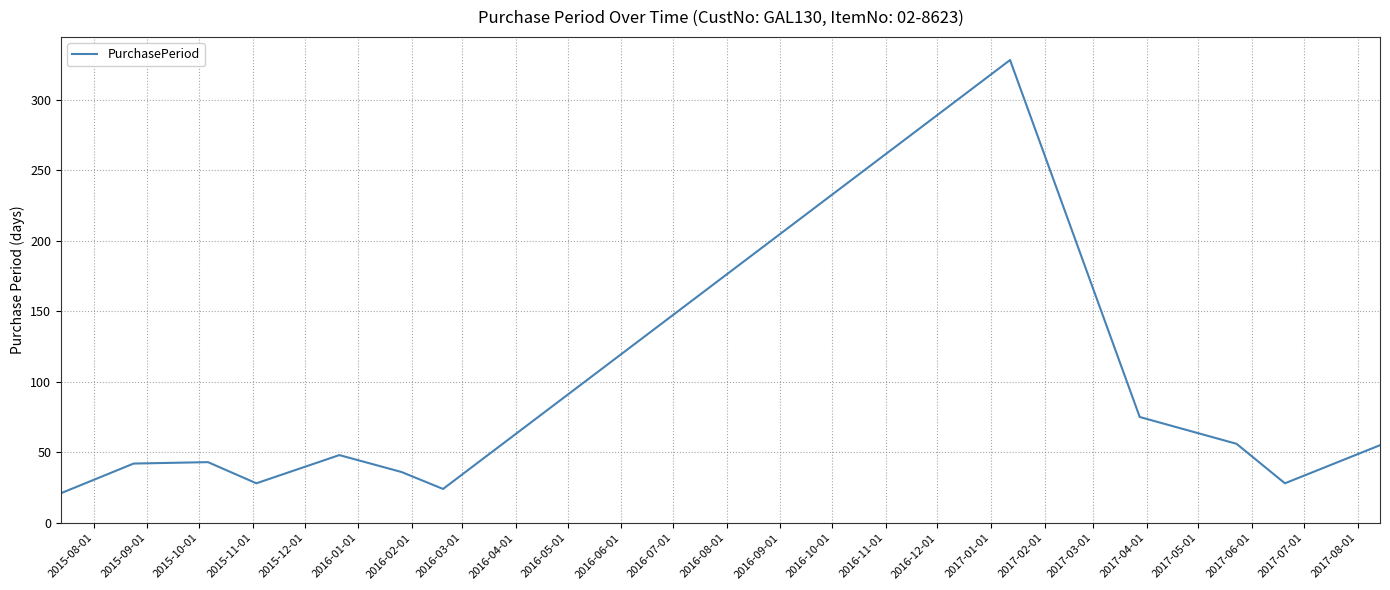

What is the greatest value displayed?

328